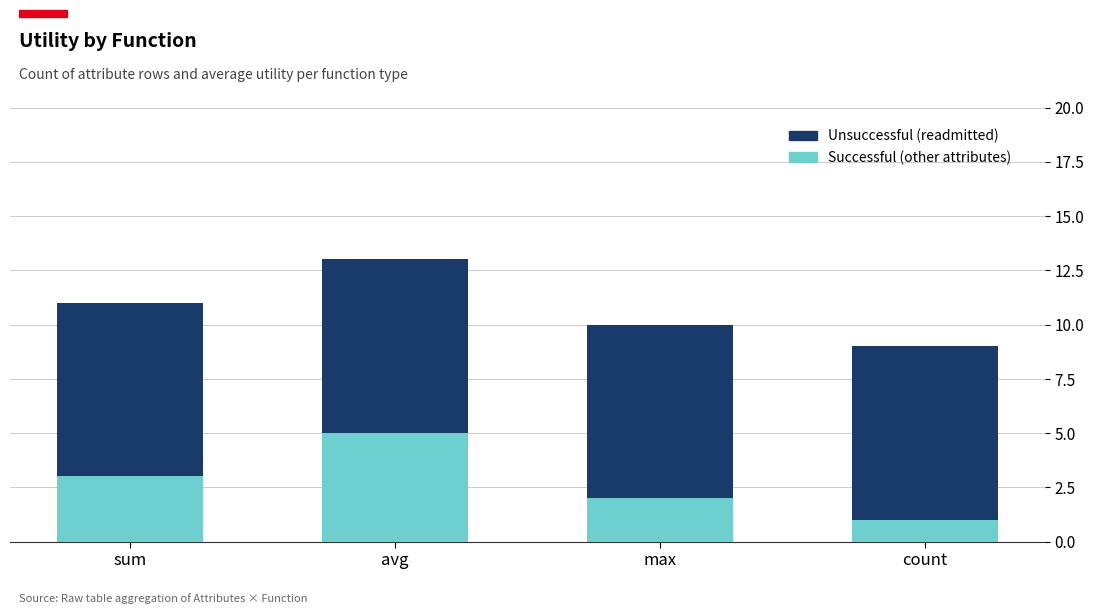

What is the total value across all series at max?

10